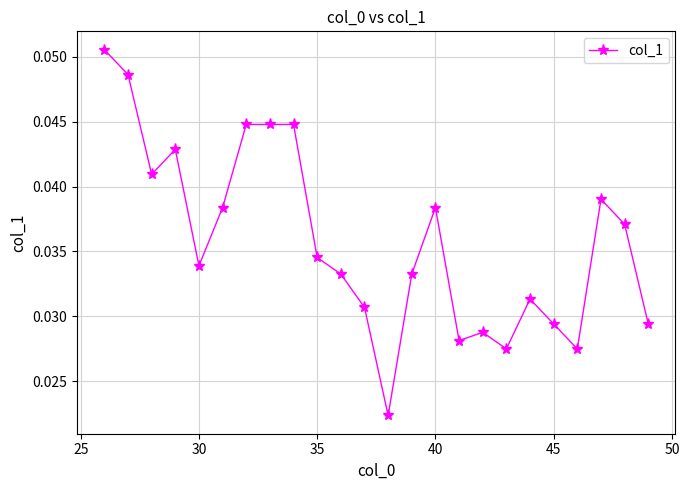

True or false: there are more than 0 points higher than both neighbors.

True